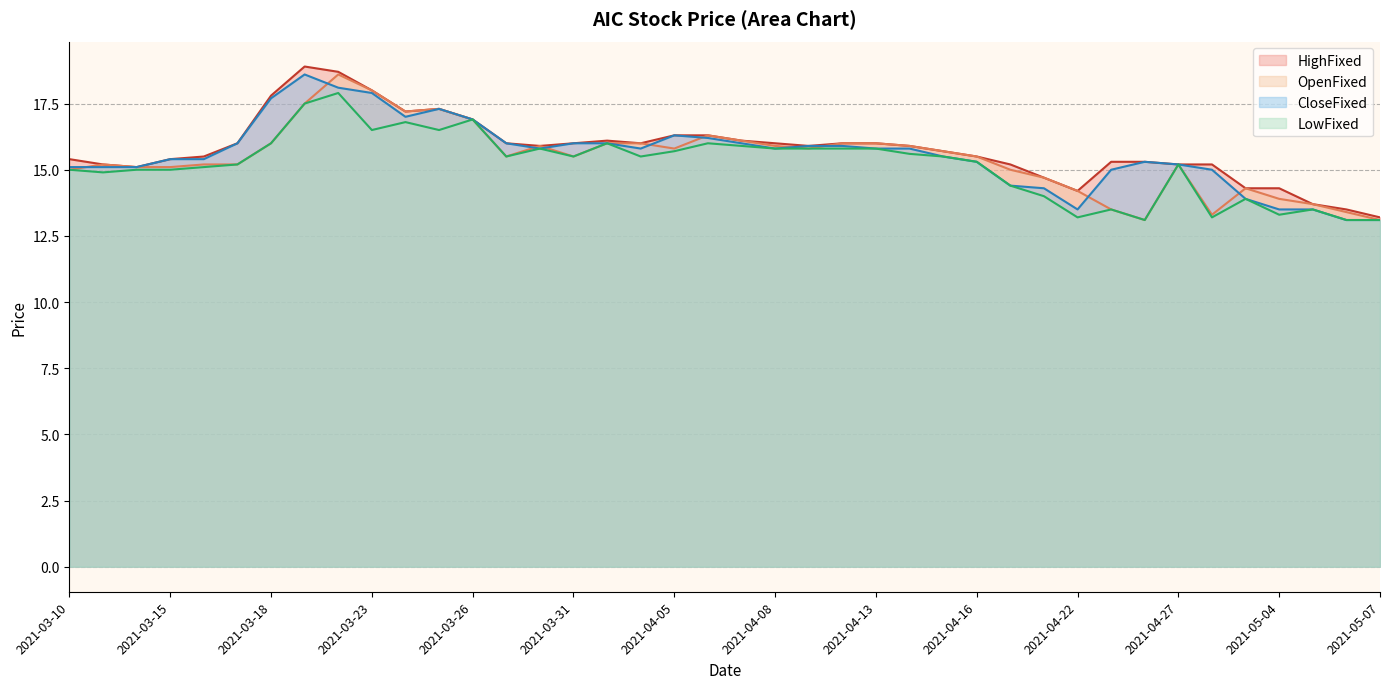

What is the minimum value for CloseFixed?

13.1